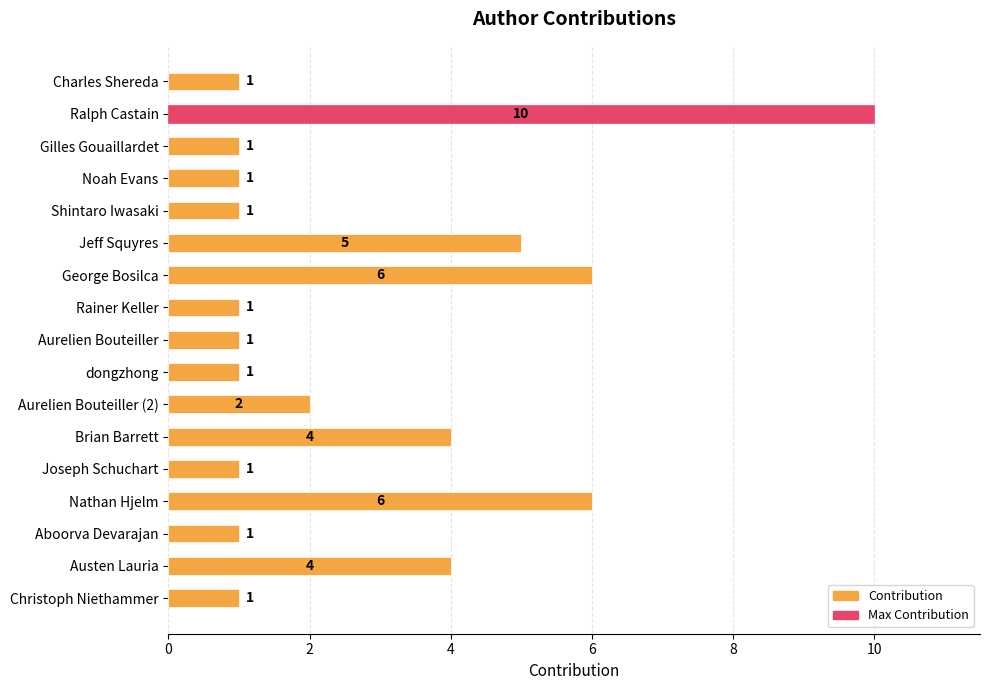

Approximately how many times larger is the value at Brian Barrett compared to Nathan Hjelm?

0.7